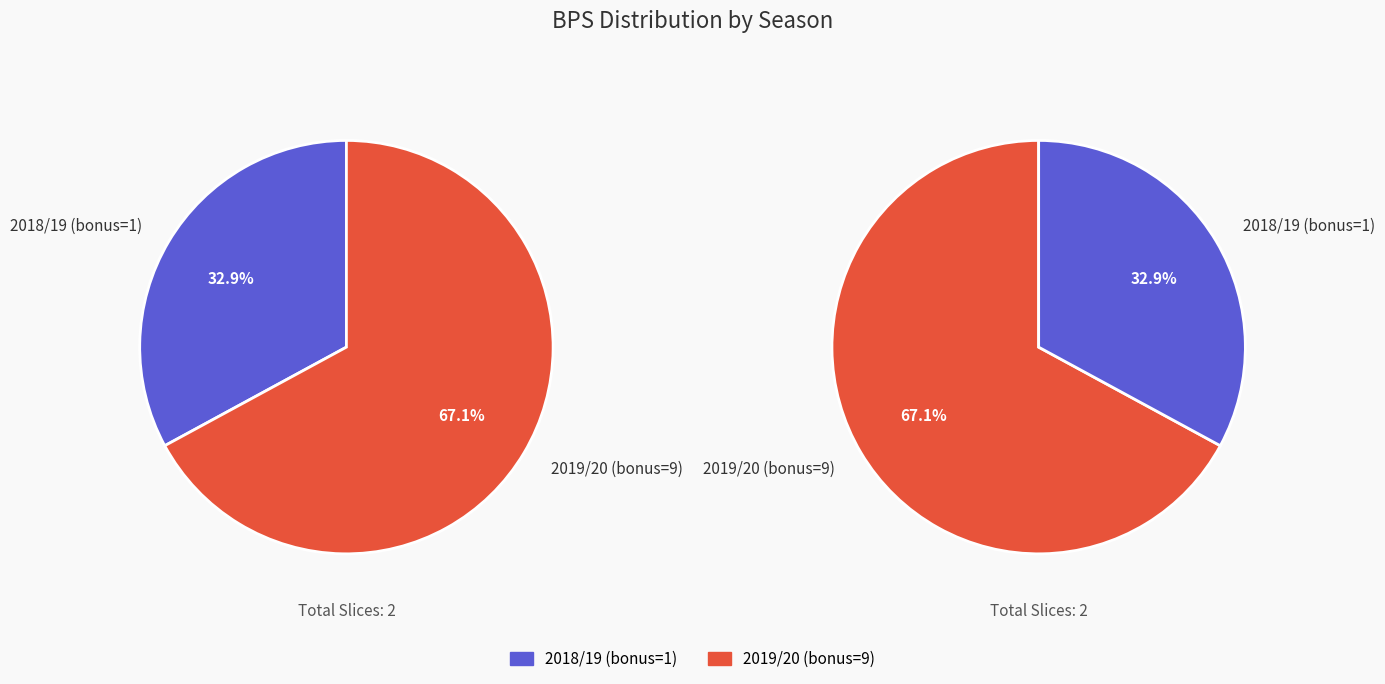

Rank the categories by value from lowest to highest.

2018/19 (bonus=1), 2019/20 (bonus=9)